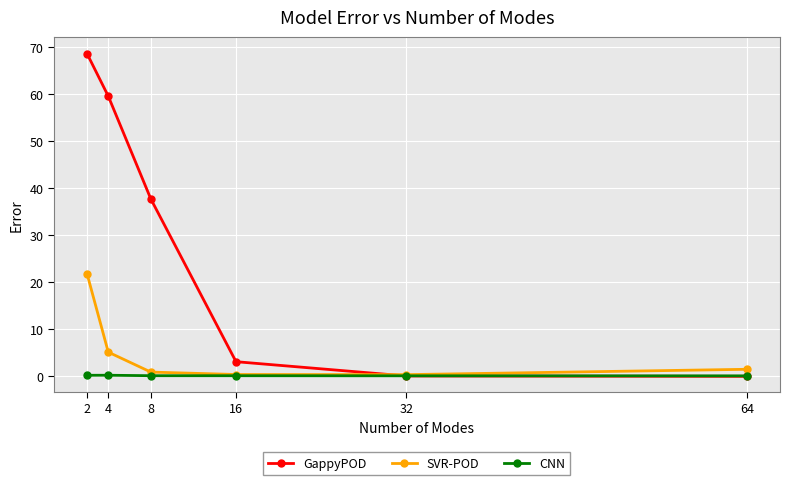

Is it true that SVR-POD equals 0.4 at 16?

True